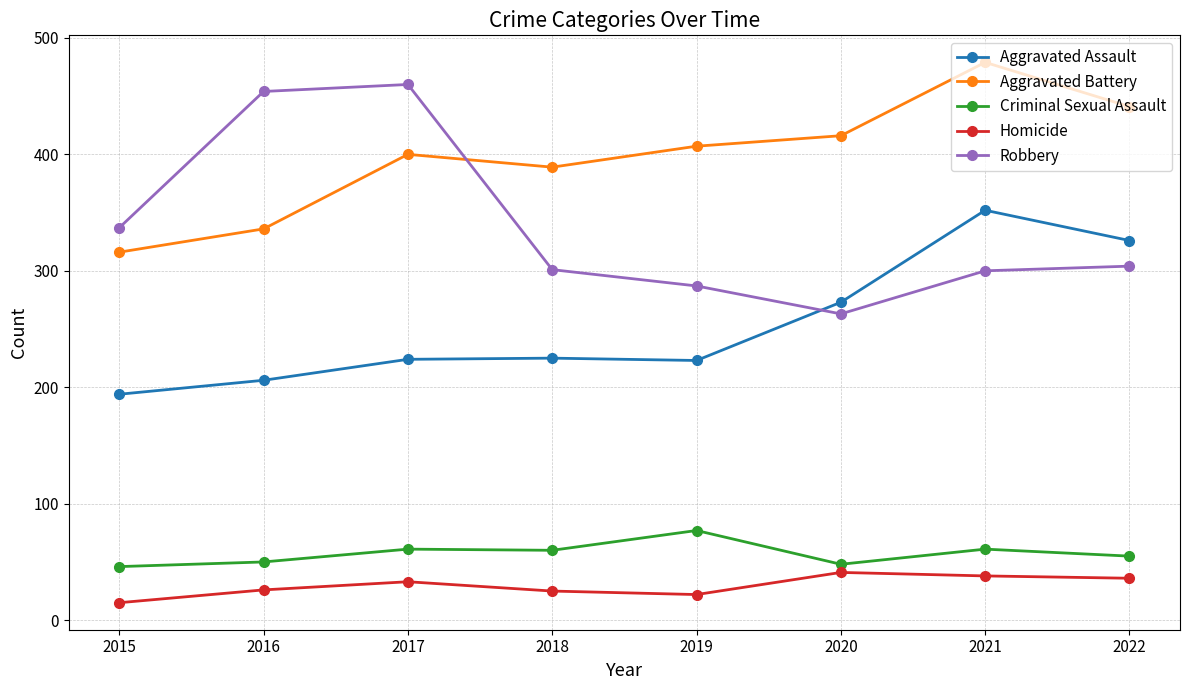

How many distinct data groups are displayed?

5